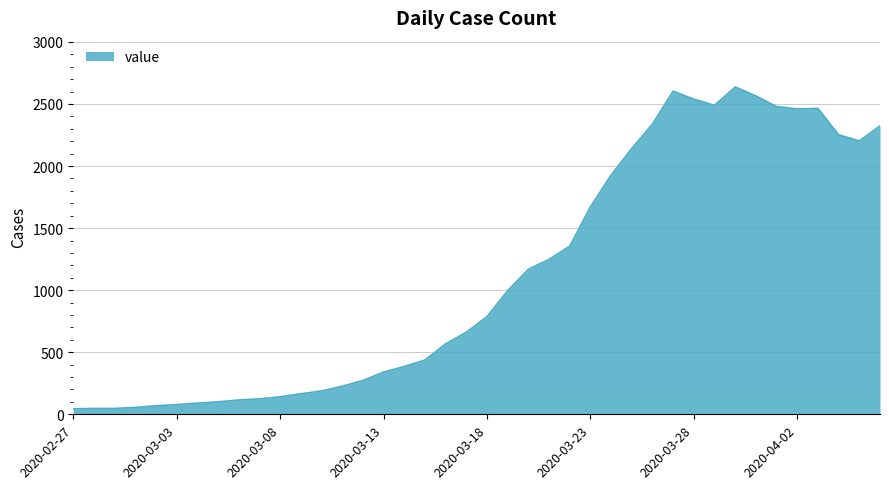

What is the maximum value shown in the chart?

2637